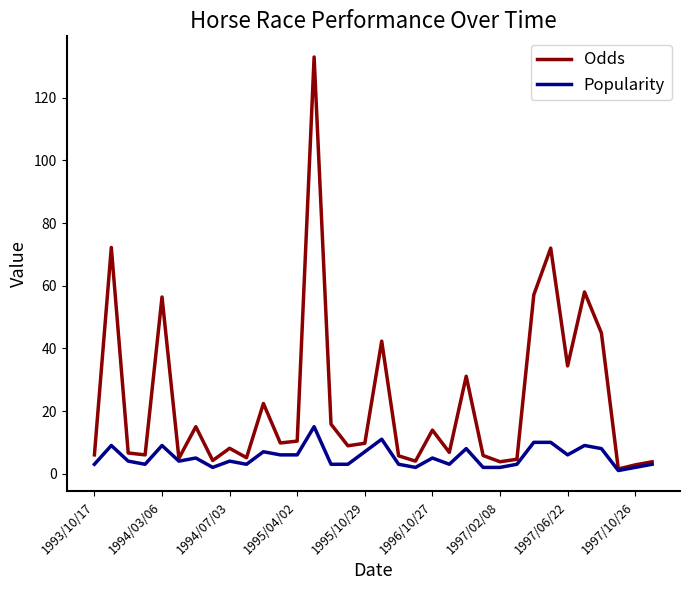

List the series in order of their overall mean, lowest first.

Popularity, Odds